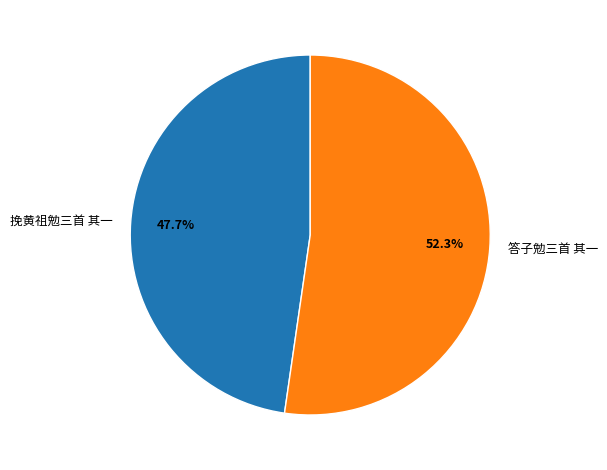

To the nearest percent, what portion does 挽黄祖勉三首 其一 represent?

48%